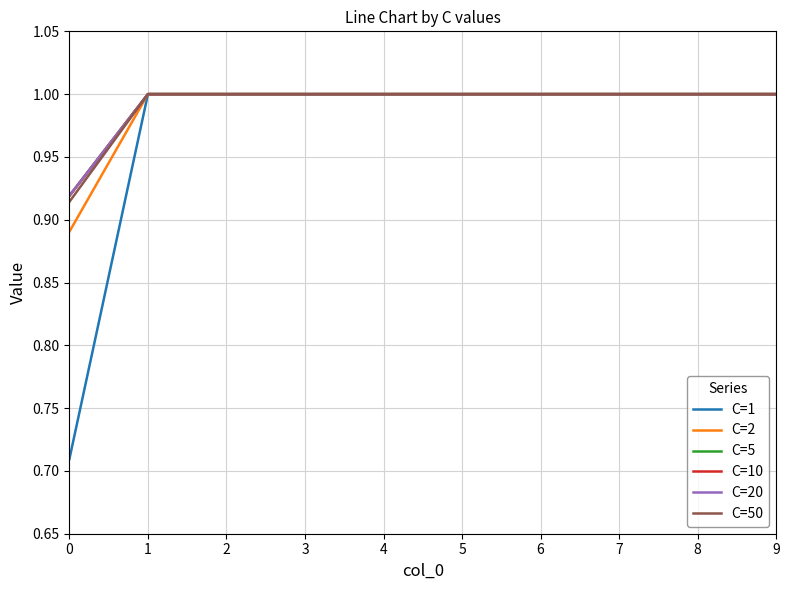

Count the C=5 values in the range 1 to 2.

9